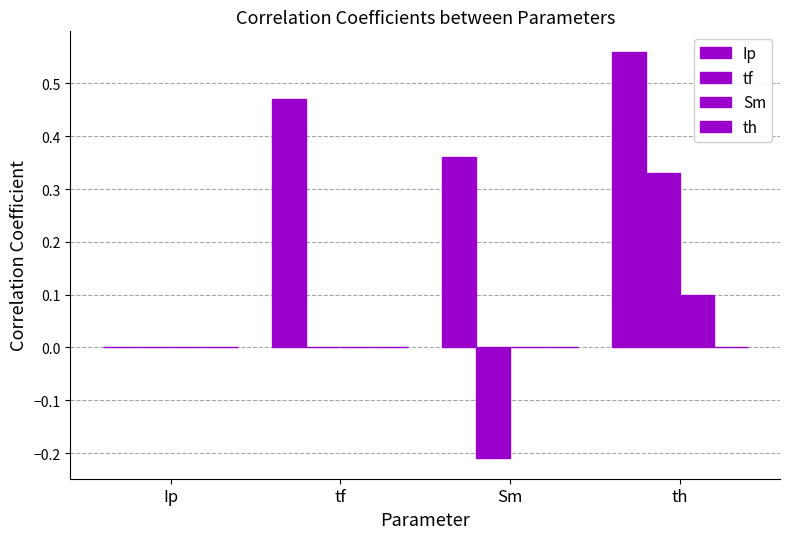

How many values in Ip are above zero?

3